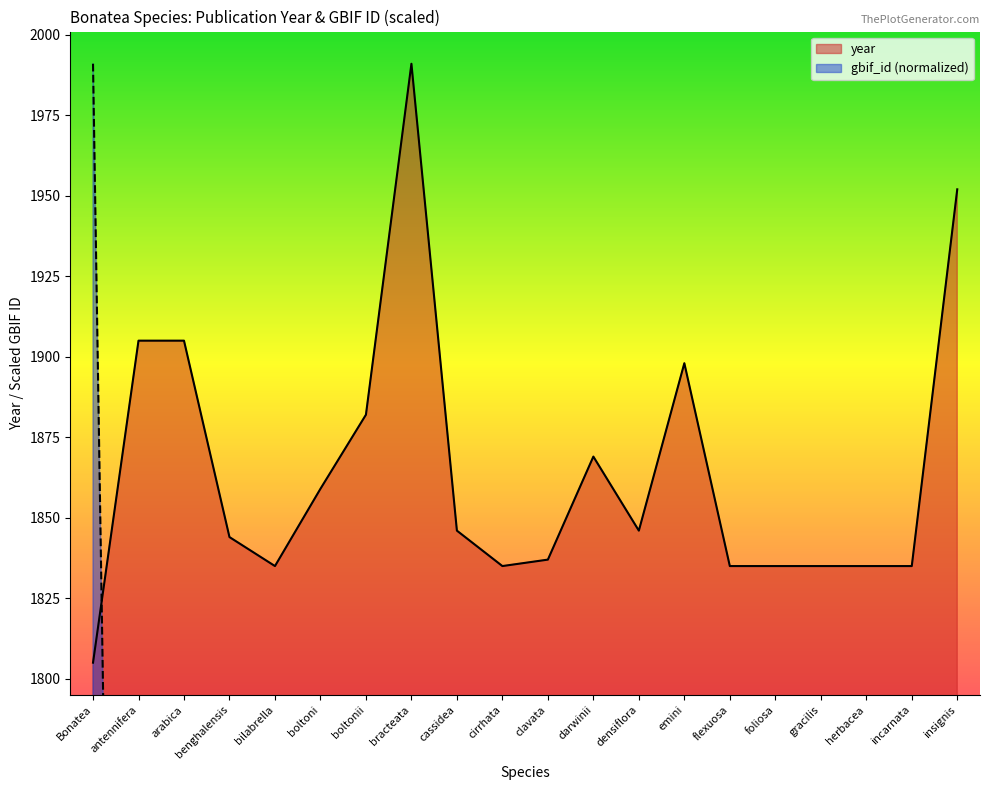

At how many categories does at least one series exceed 1503?

20